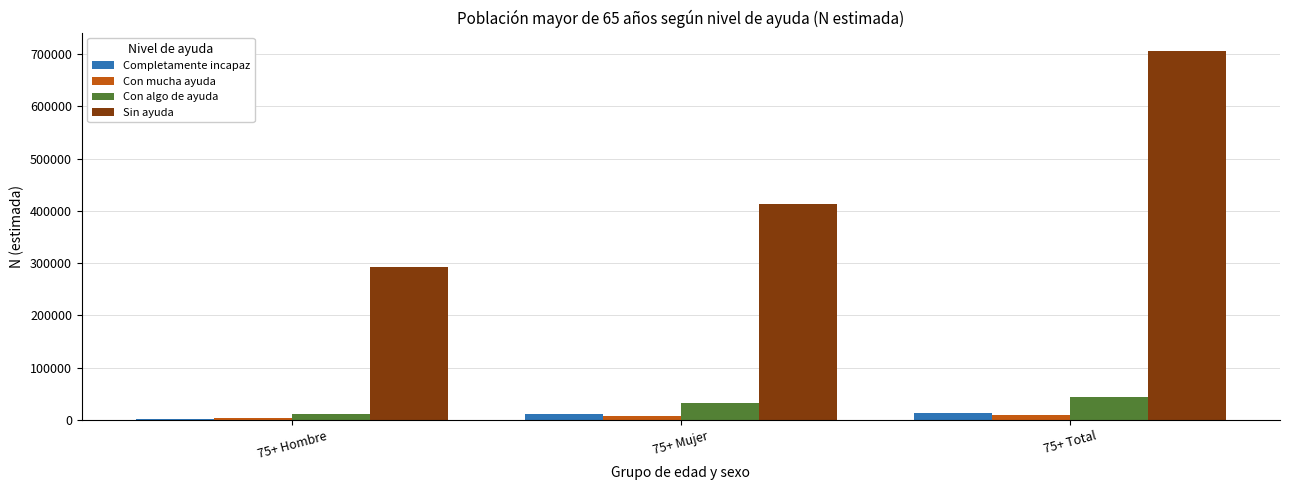

Which series has the largest total across all categories?

Sin ayuda